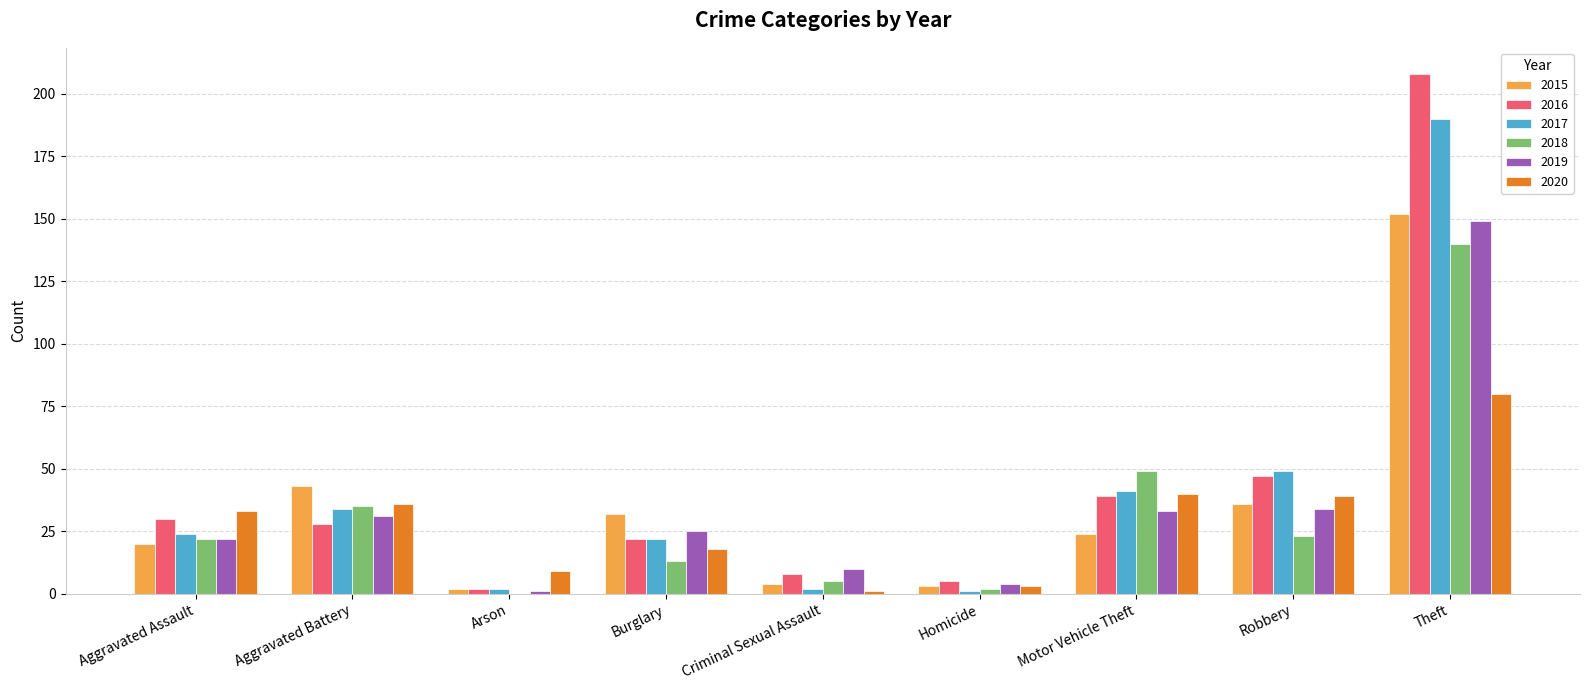

Between Aggravated Battery and Burglary, which series saw the biggest shift?

2018